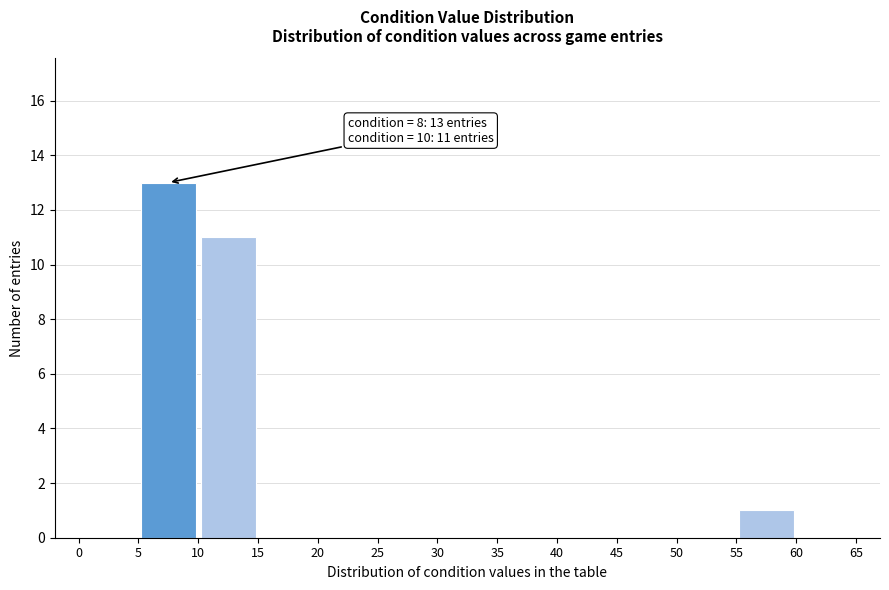

Which range on the x-axis has the tallest bar?

5 to 10